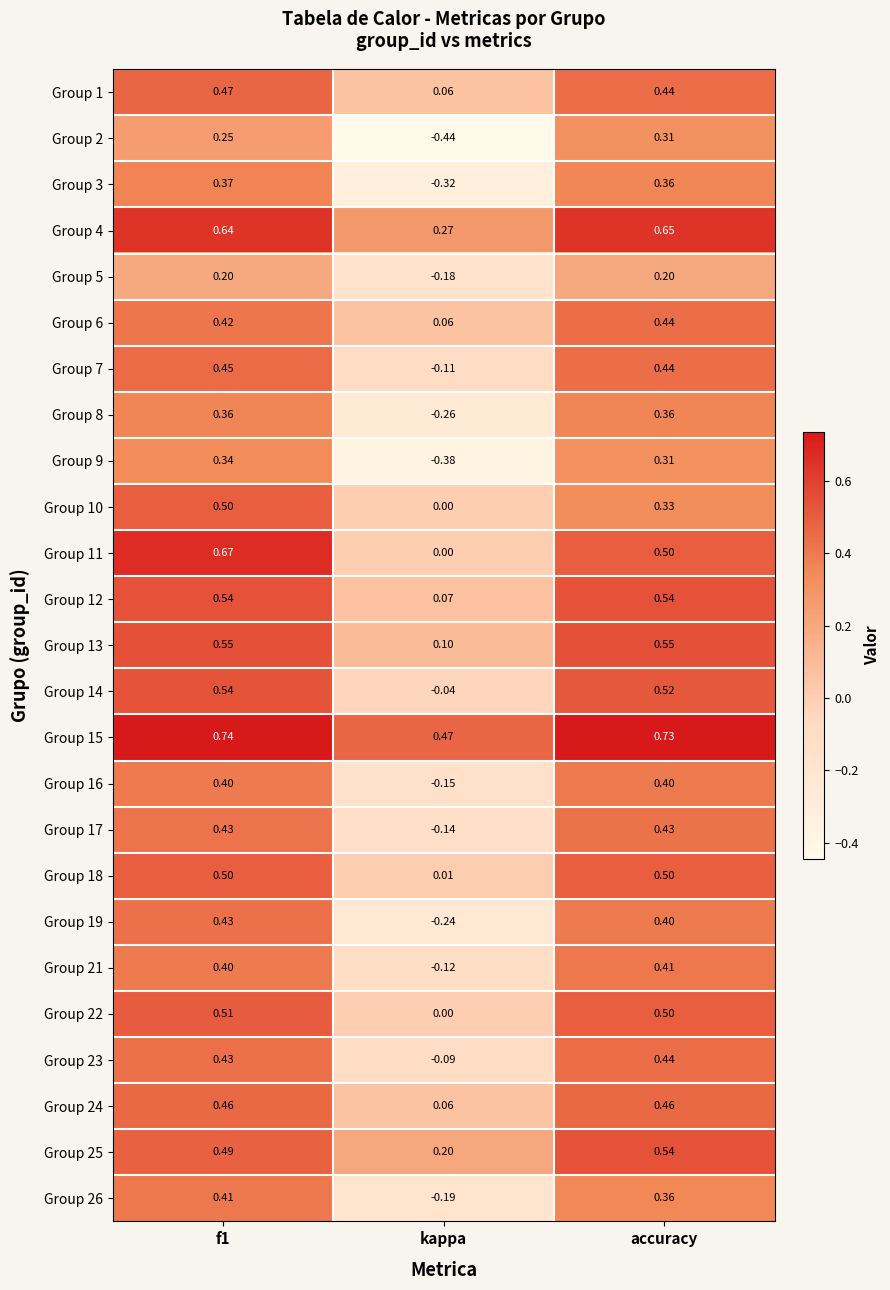

Which label corresponds to the smallest value in the chart?

kappa